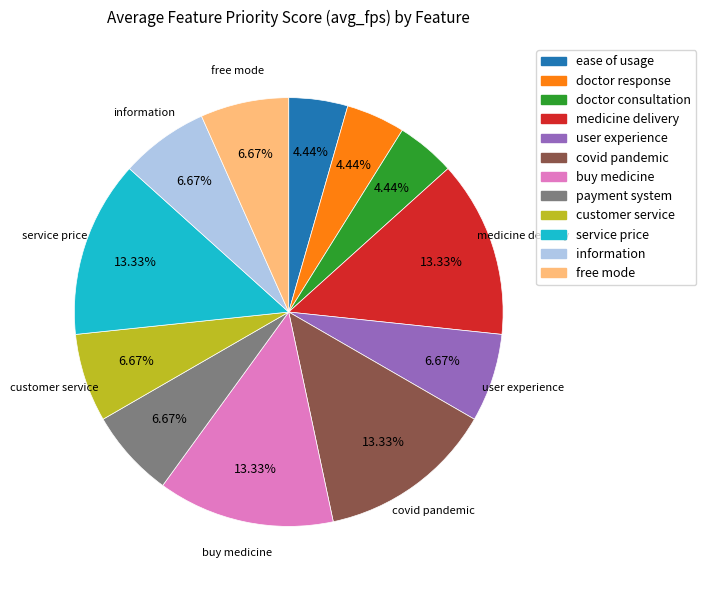

To the nearest percent, what is the difference between the largest and smallest slice percentages?

9%